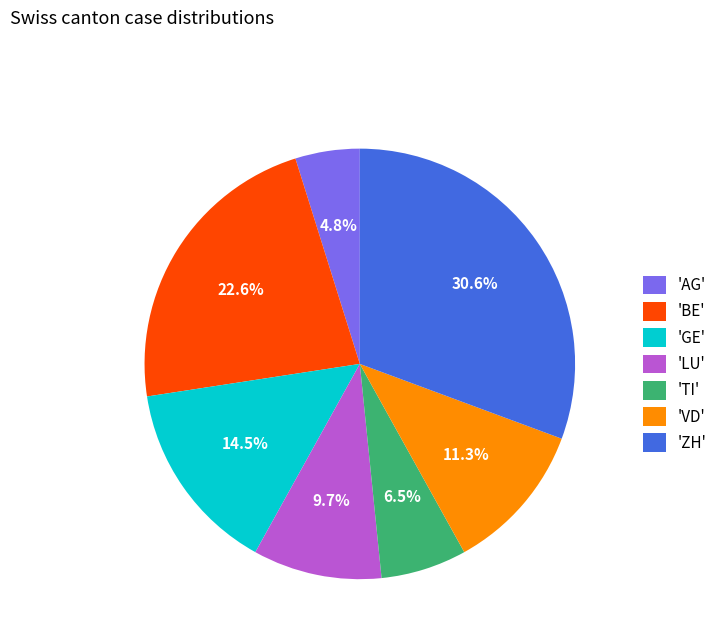

Rank the categories by value from lowest to highest.

'AG', 'TI', 'LU', 'VD', 'GE', 'BE', 'ZH'